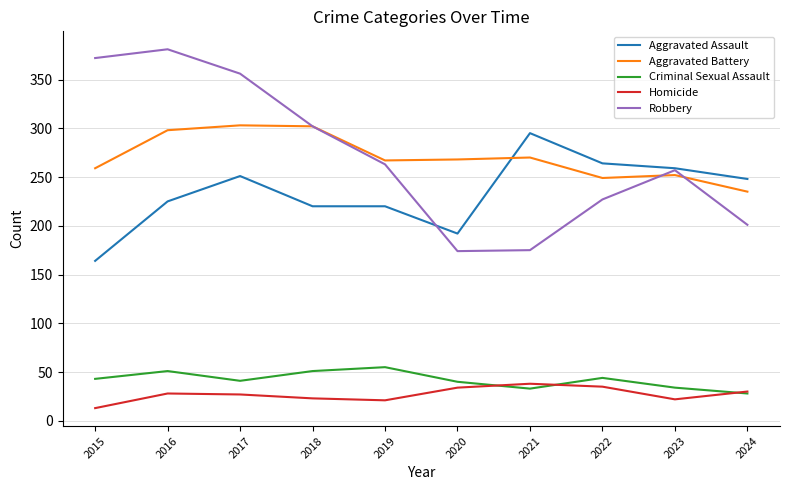

How many lines are shown in the chart?

5